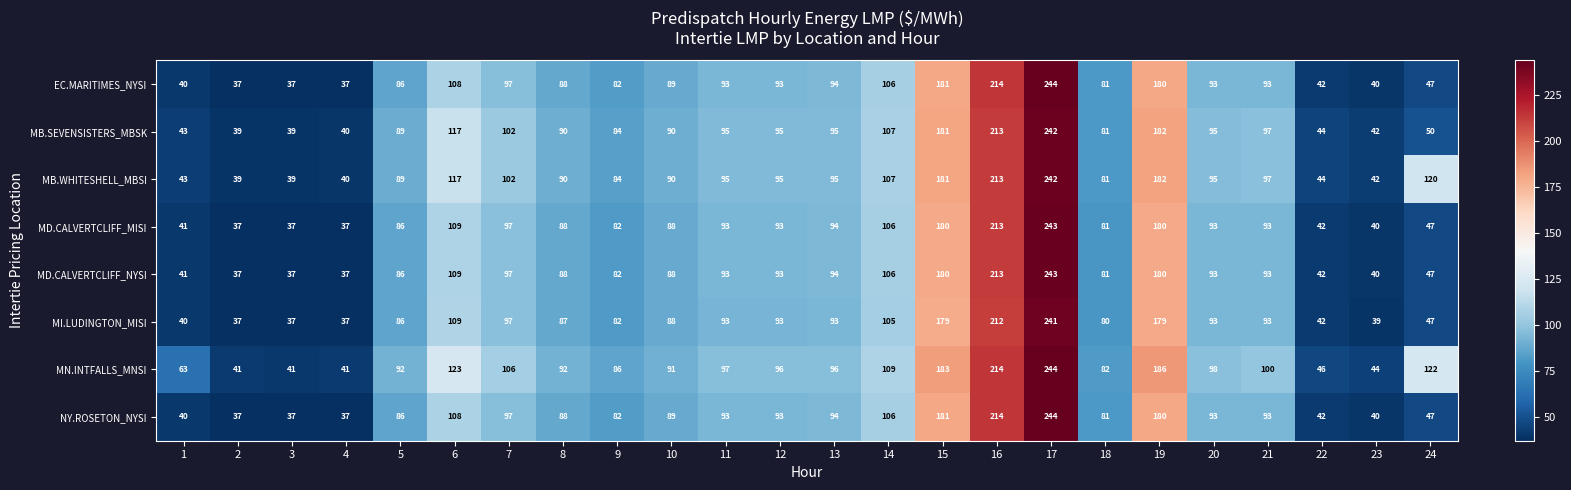

What is the sum of all MB.WHITESHELL_MBSI values?

2422